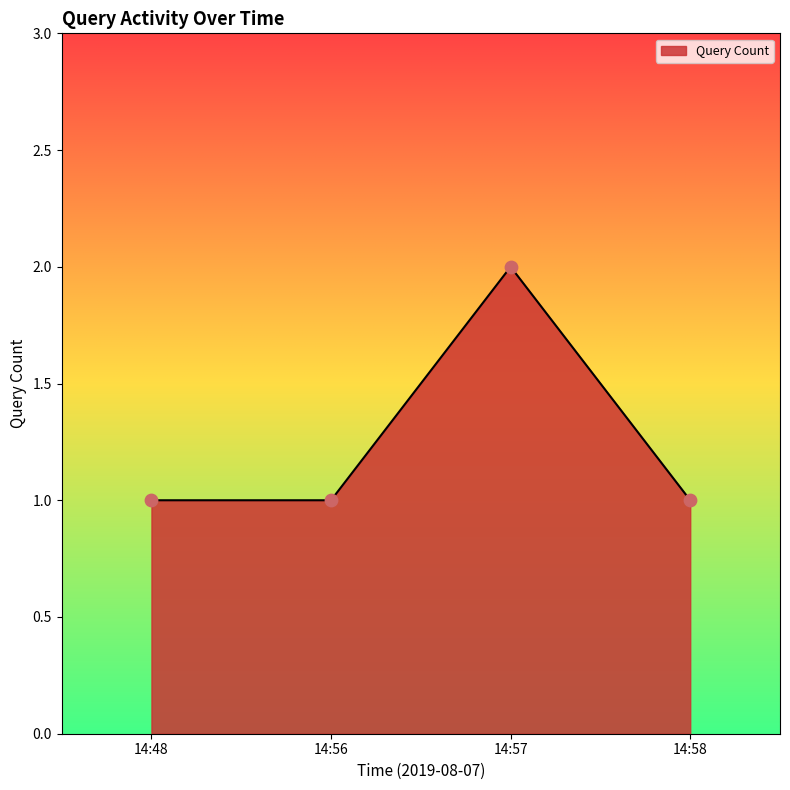

Approximately how many times larger is the value at 14:58 compared to 14:48?

1.0